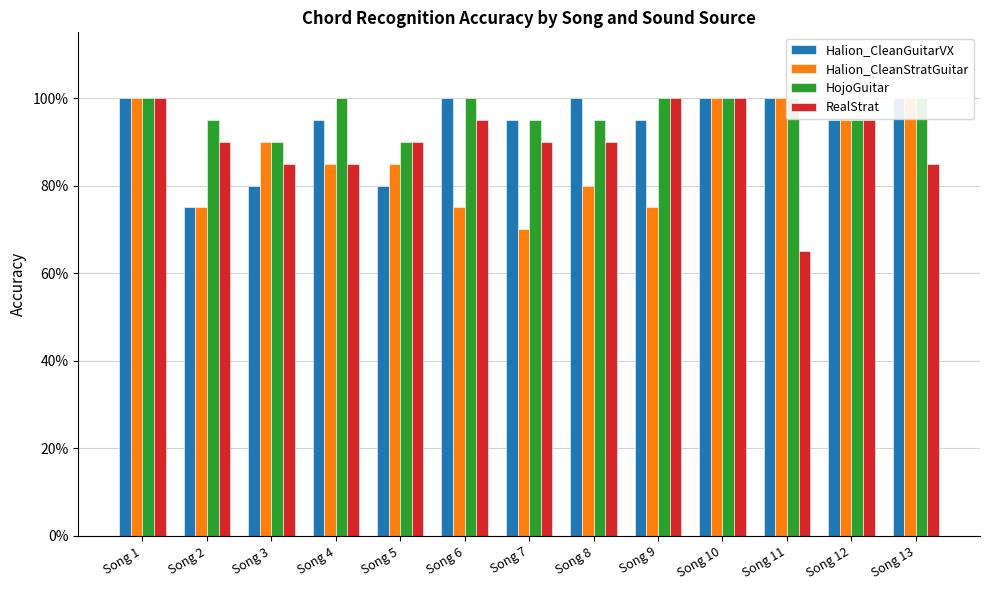

Is the value of Halion_CleanGuitarVX at Song 9 greater than the value of Halion_CleanStratGuitar at Song 5?

Yes